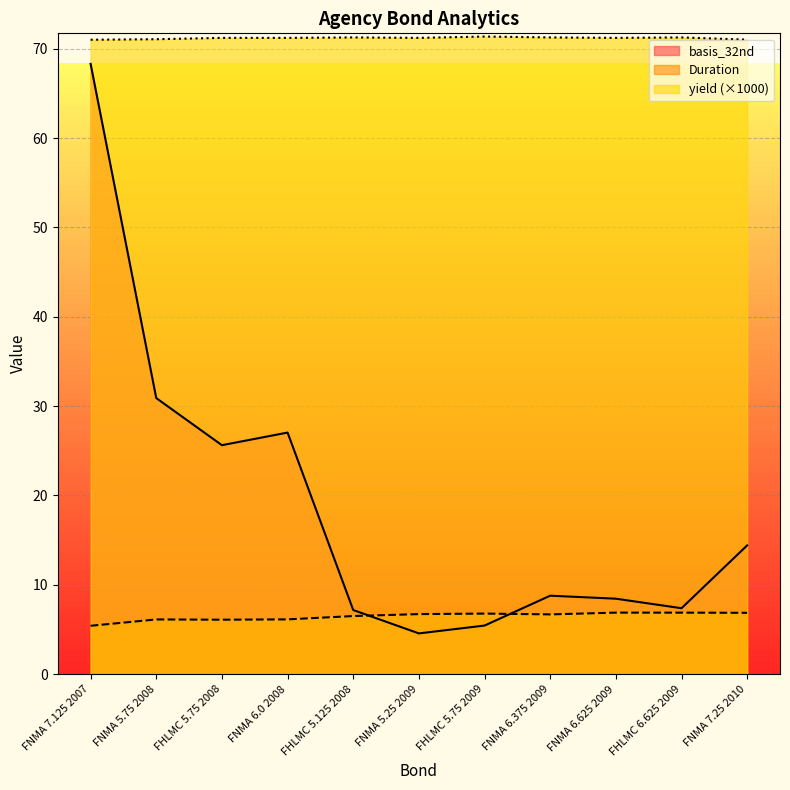

Rank the series by their maximum value, from highest to lowest.

yield (×1000), basis_32nd, Duration